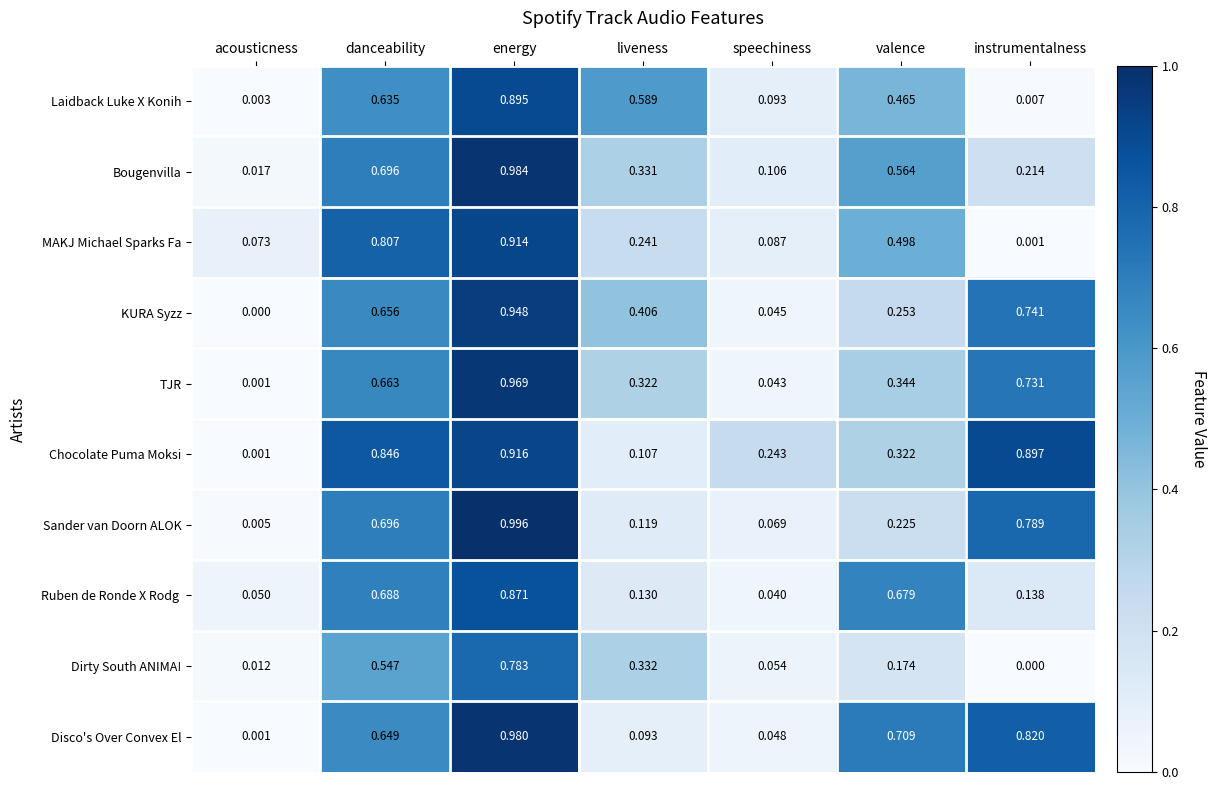

Which series has the largest total across all categories?

Chocolate Puma Moksi